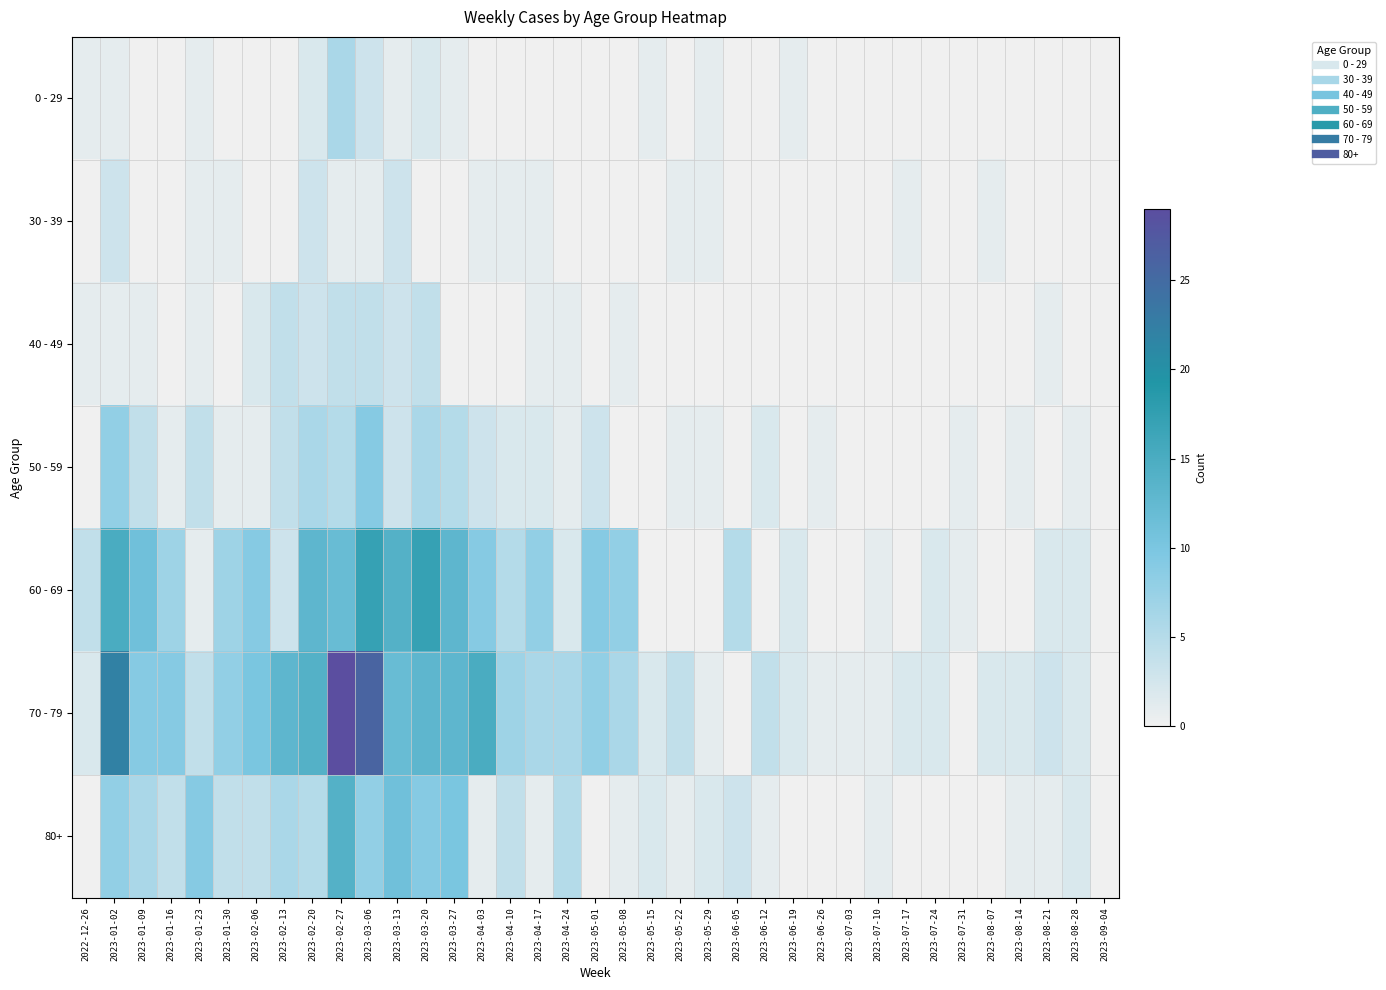

At which category does the chart reach its minimum across all series?

2023-01-09